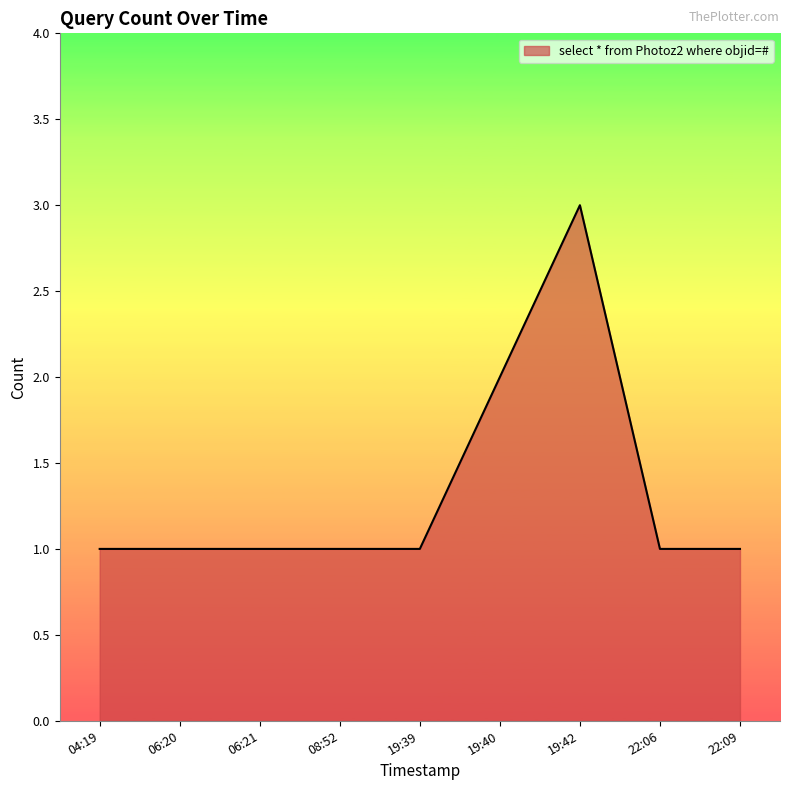

What is the maximum value shown in the chart?

3